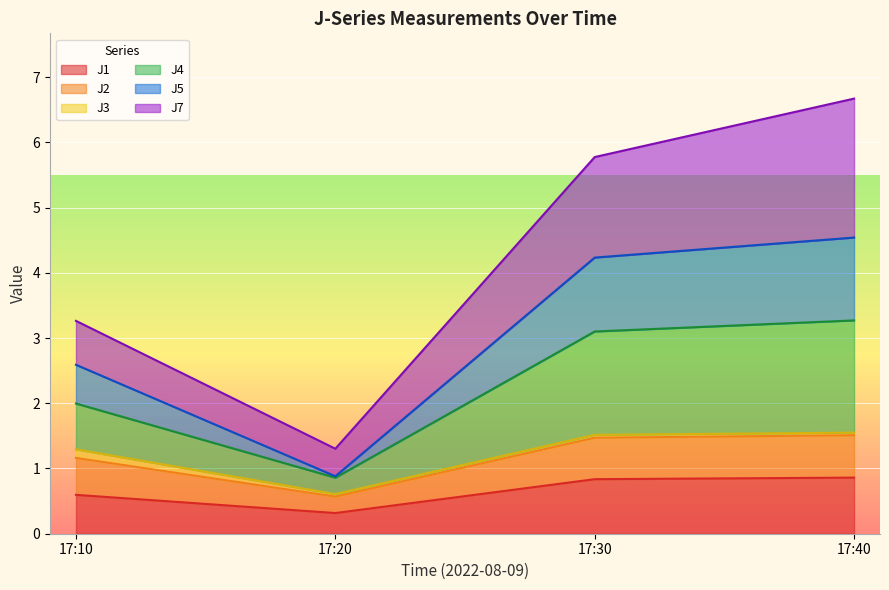

What is the value of the J5 point at the 1st from the left?

2.6